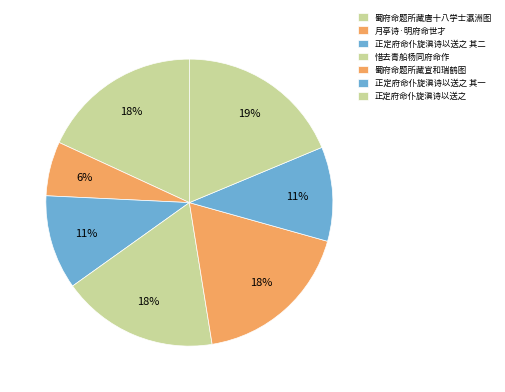

Does any single category account for the majority?

No